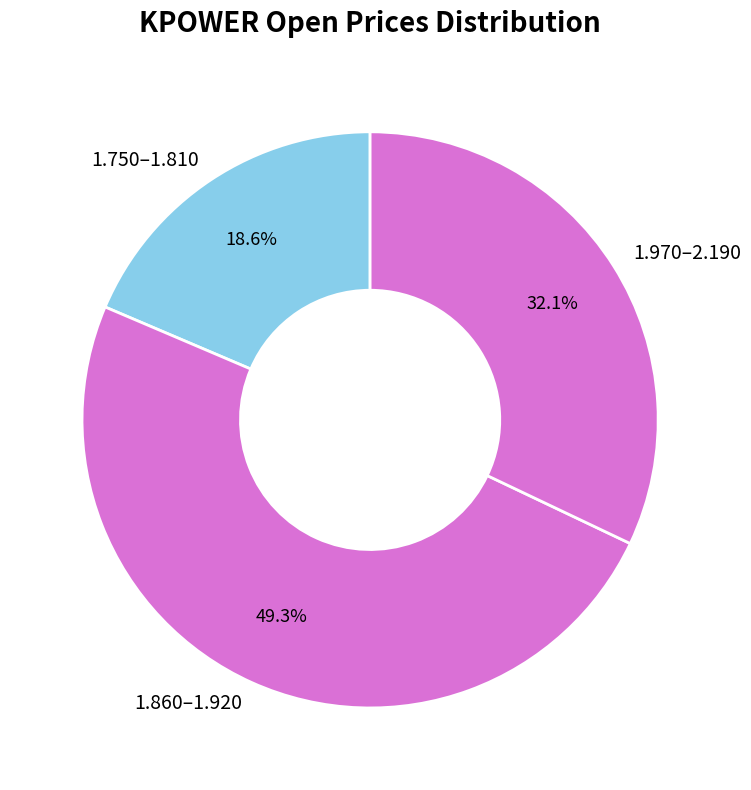

How many segments does this pie chart have?

3